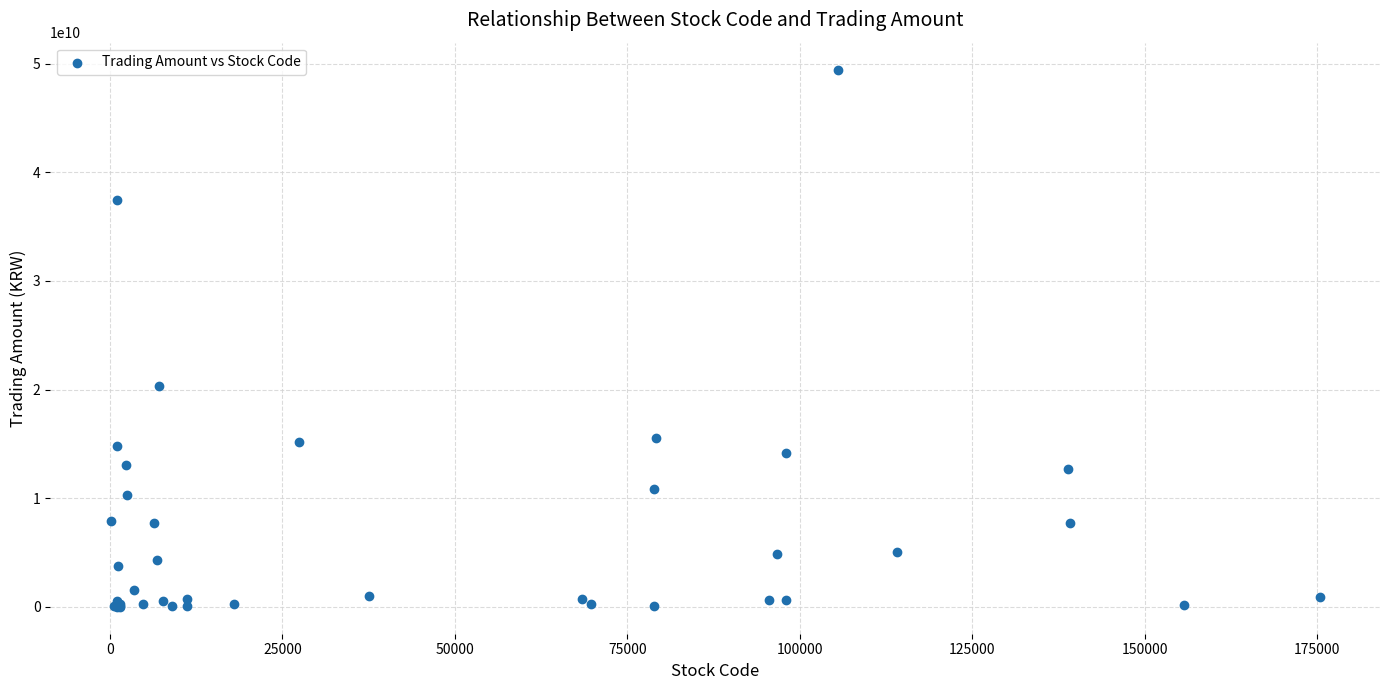

What Y value in the scatter plot is closest to 24730114050?

20329814600